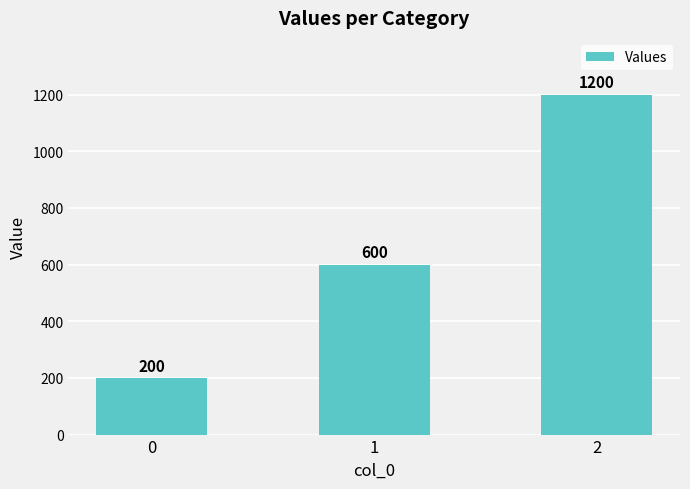

Between 1 and 2, which is larger?

2